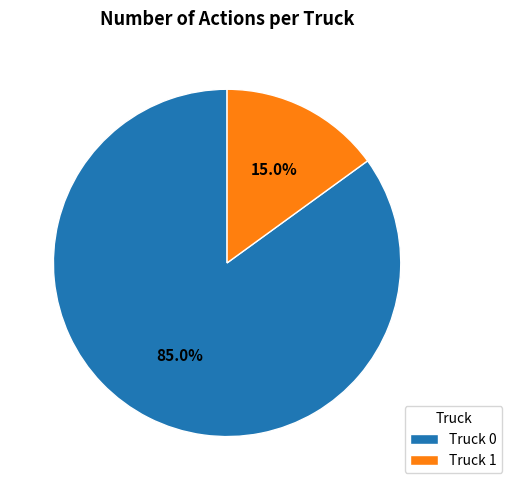

Which slice is the largest?

Truck 0